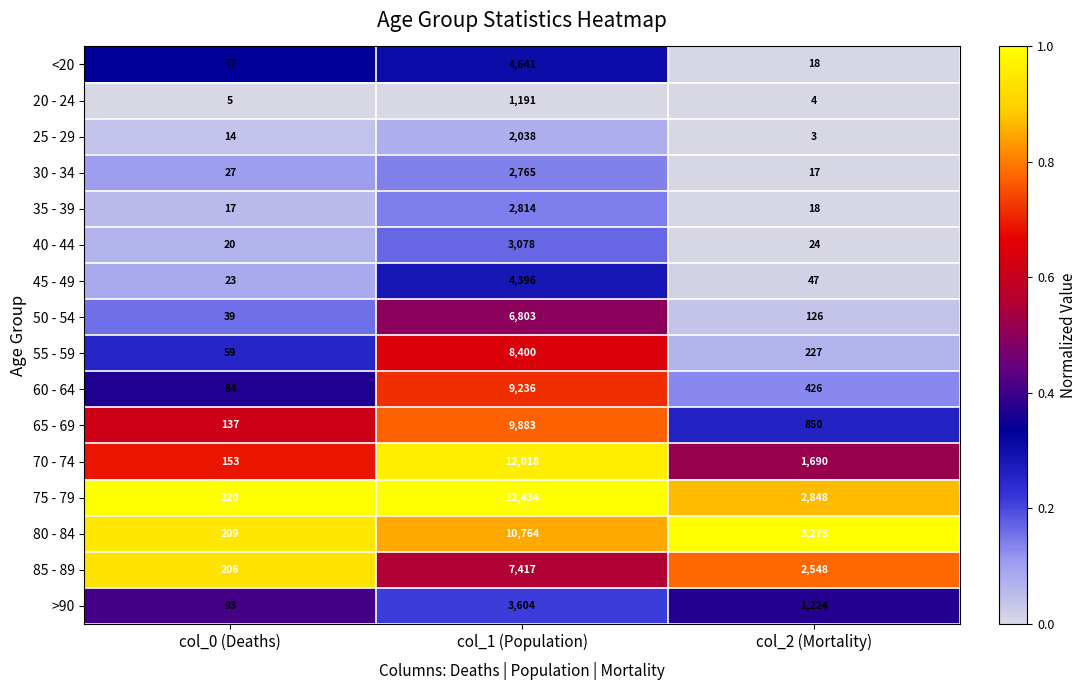

List the labels in order of 40 - 44 value, largest first.

col_1 (Population), col_2 (Mortality), col_0 (Deaths)